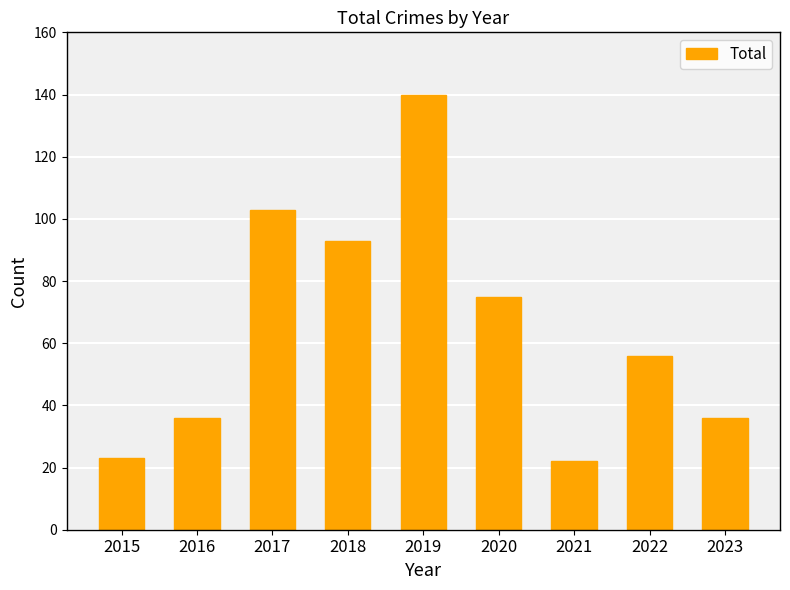

What is the difference between the values at 2015 and 2016?

13